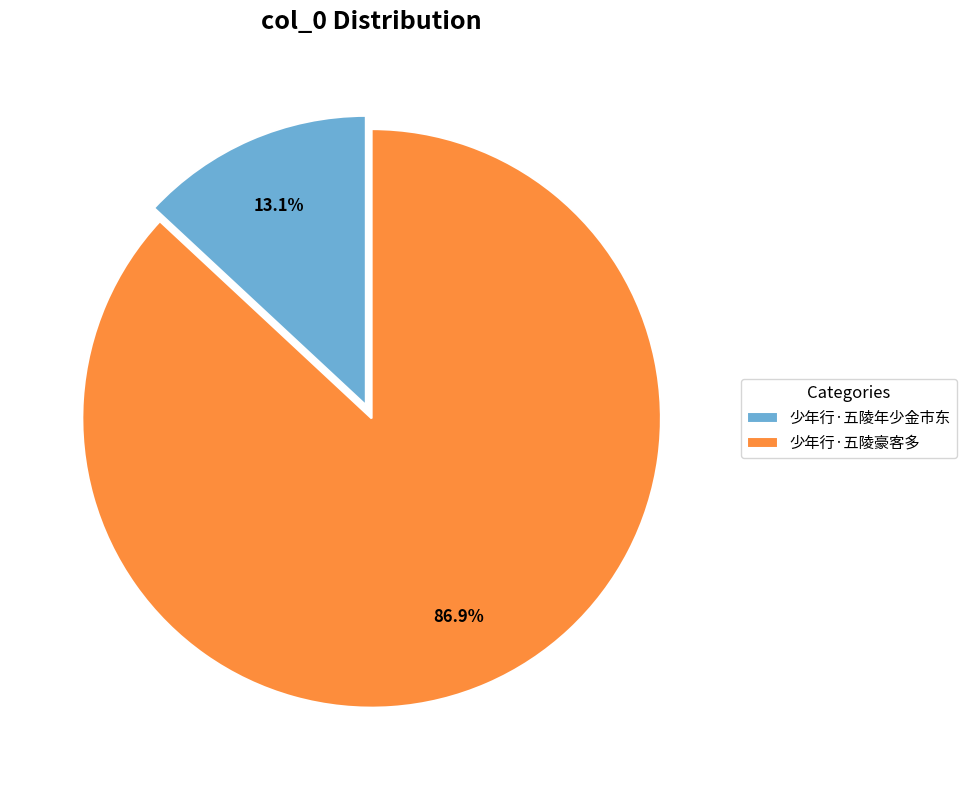

Which slice is the largest?

少年行·五陵豪客多